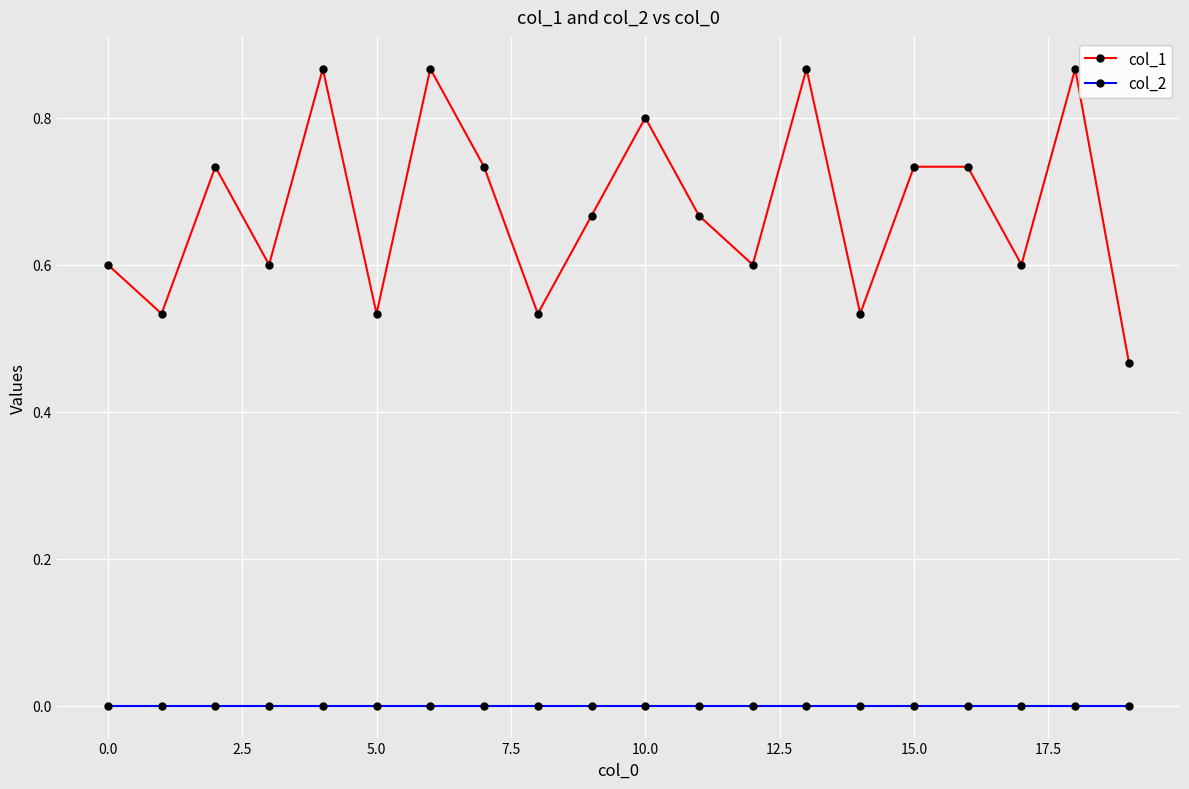

Which series has the largest range (max minus min)?

col_1